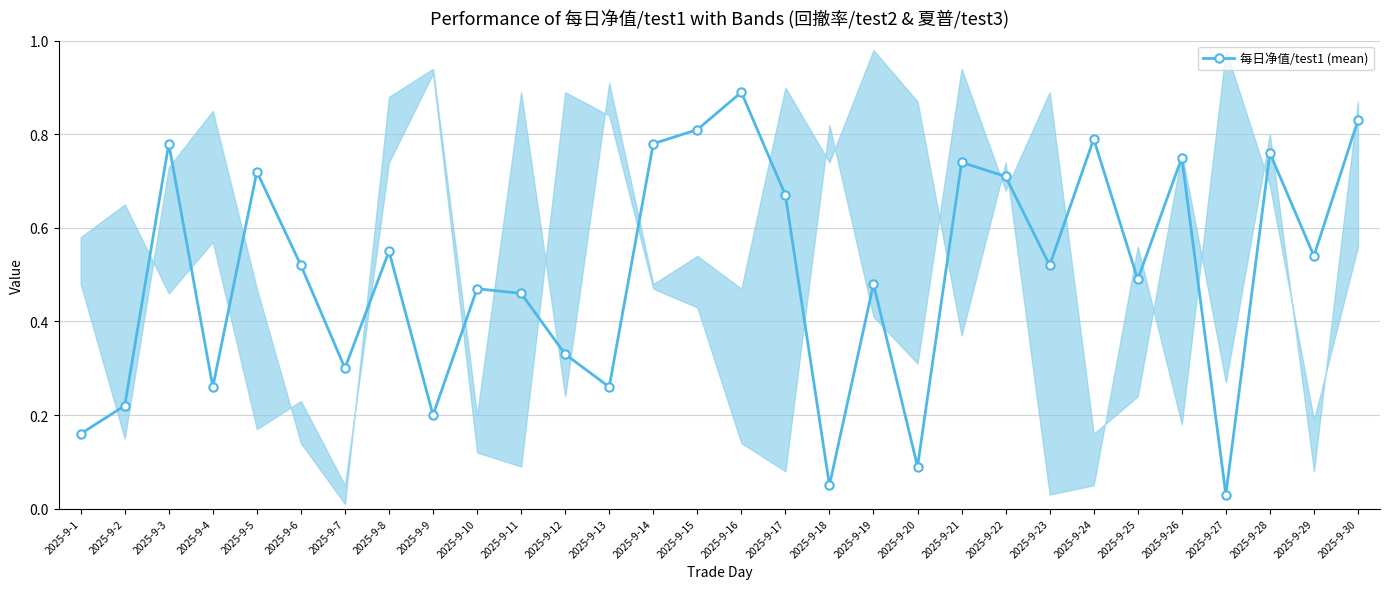

What is the sum of the values at 2025-9-18 and 2025-9-16?

0.9